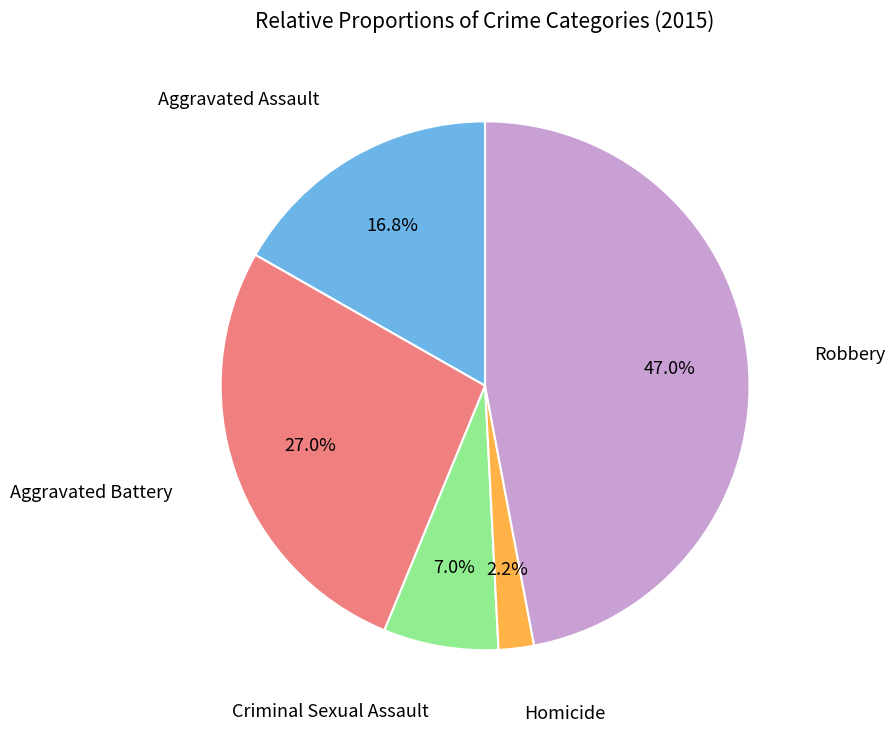

Does any single category account for the majority?

No